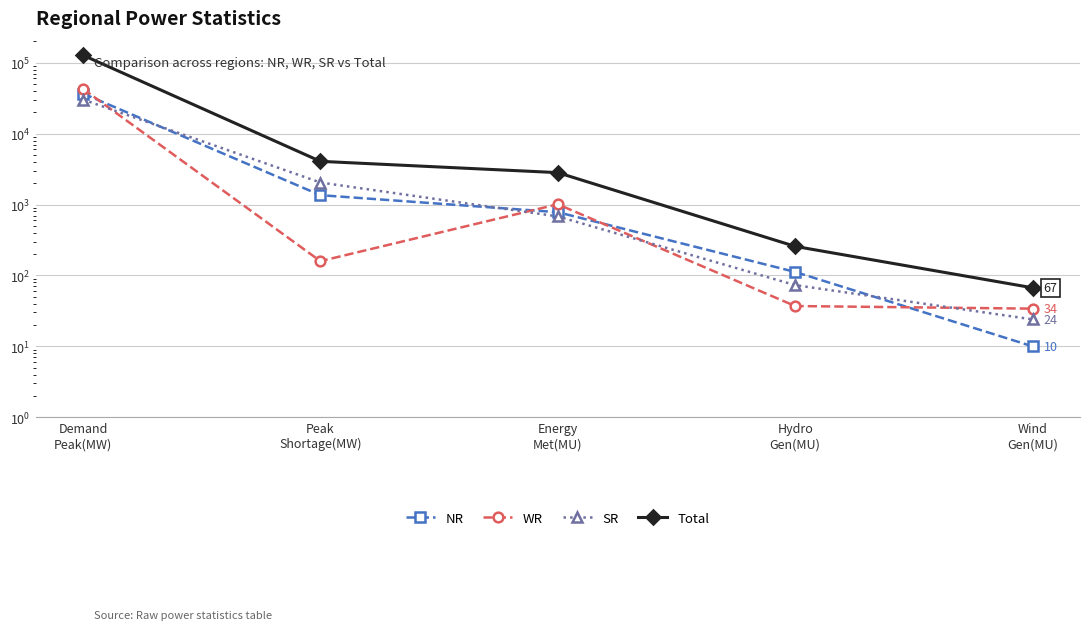

Reading left to right, extract all data points from this chart.

NR: Demand
Peak(MW)=36806	Peak
Shortage(MW)=1356	Energy
Met(MU)=780	Hydro
Gen(MU)=112	Wind
Gen(MU)=10
WR: Demand
Peak(MW)=42746	Peak
Shortage(MW)=159	Energy
Met(MU)=1009	Hydro
Gen(MU)=37	Wind
Gen(MU)=34
SR: Demand
Peak(MW)=30288	Peak
Shortage(MW)=2045	Energy
Met(MU)=680	Hydro
Gen(MU)=73	Wind
Gen(MU)=24
Total: Demand
Peak(MW)=127763	Peak
Shortage(MW)=4069	Energy
Met(MU)=2820	Hydro
Gen(MU)=257	Wind
Gen(MU)=67